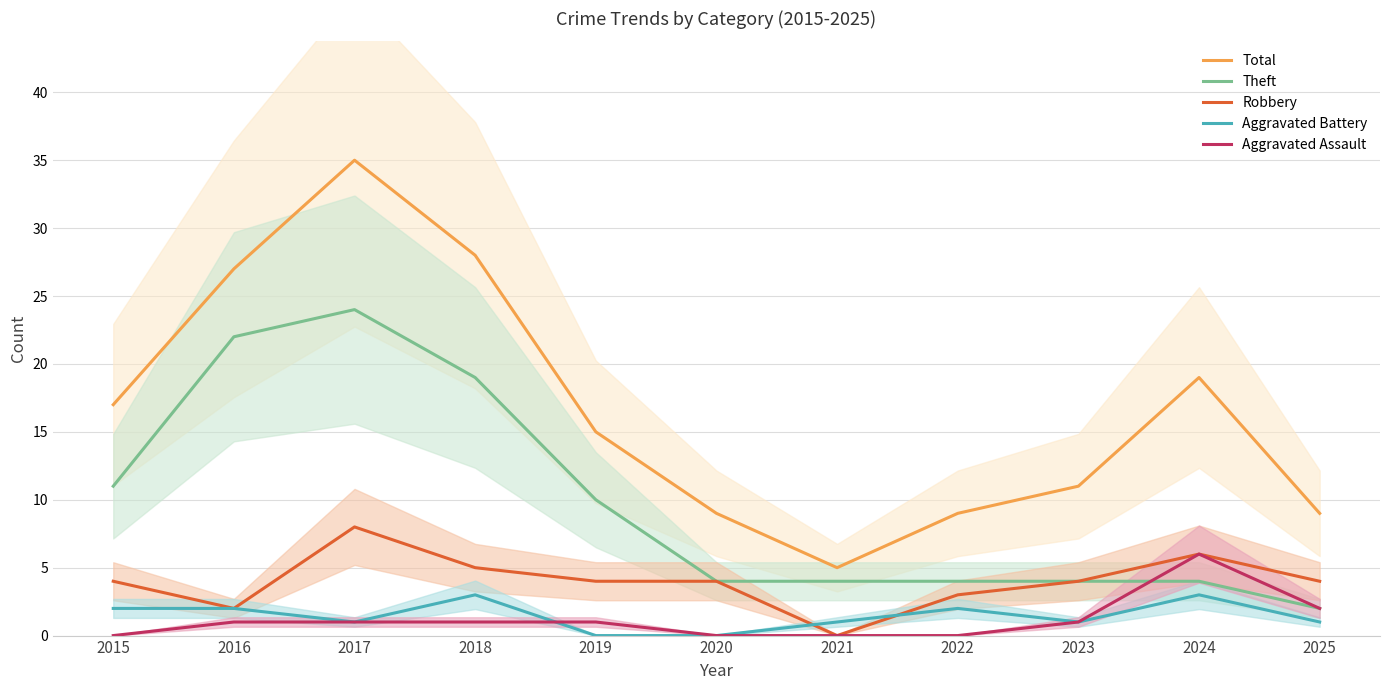

At which label does Total first exceed 15?

2015